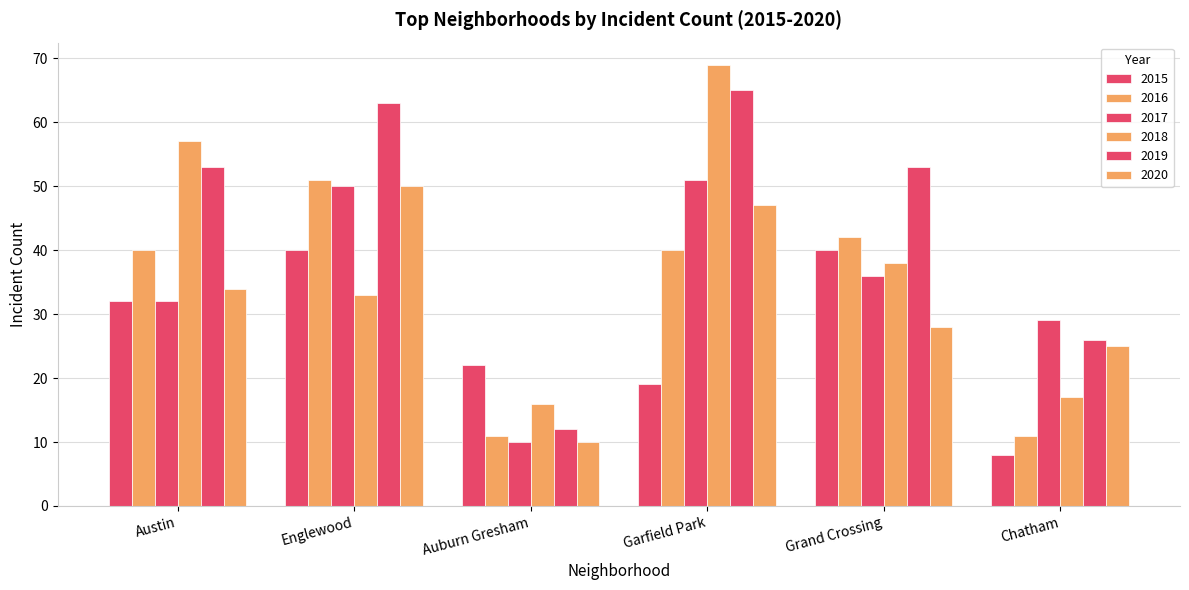

What position from the right is Auburn Gresham?

4